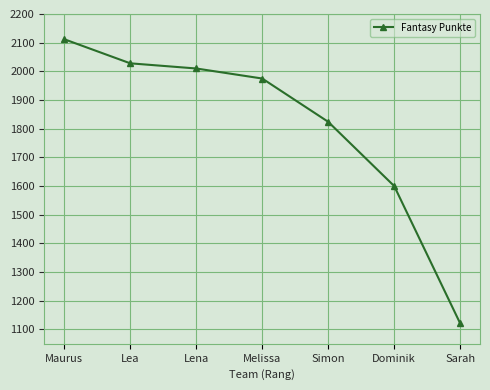

What is the sum of all values?

12670